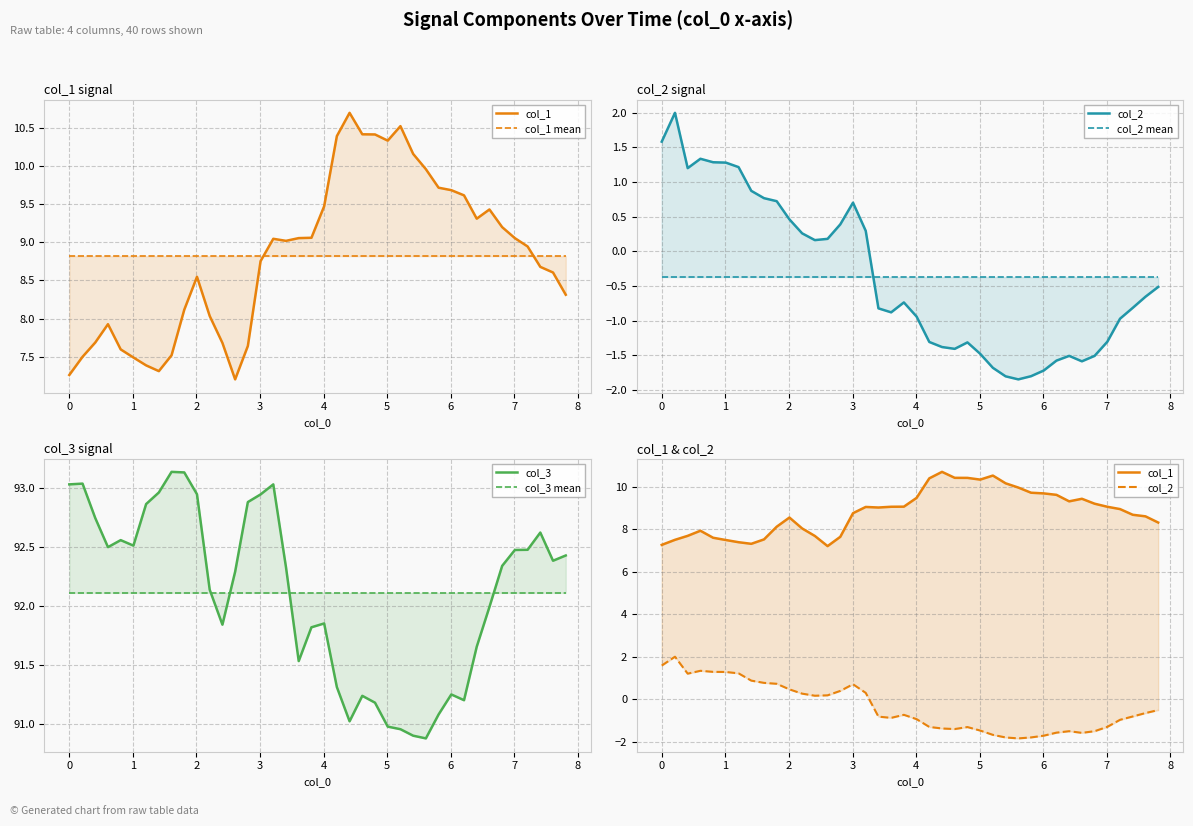

How many categories are shown in the chart?

40